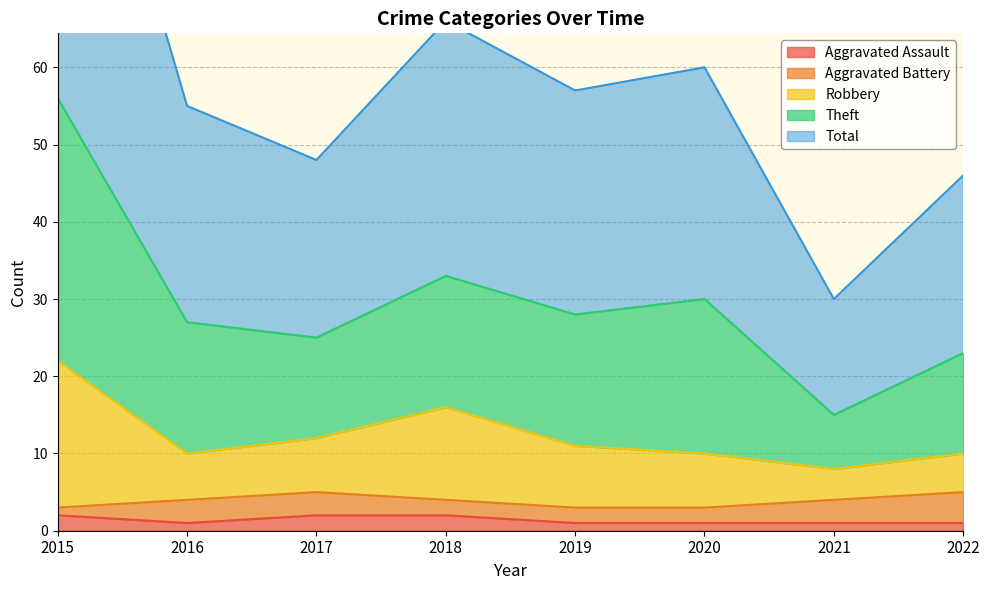

True or false: Aggravated Assault and Robbery intersect in this chart.

False